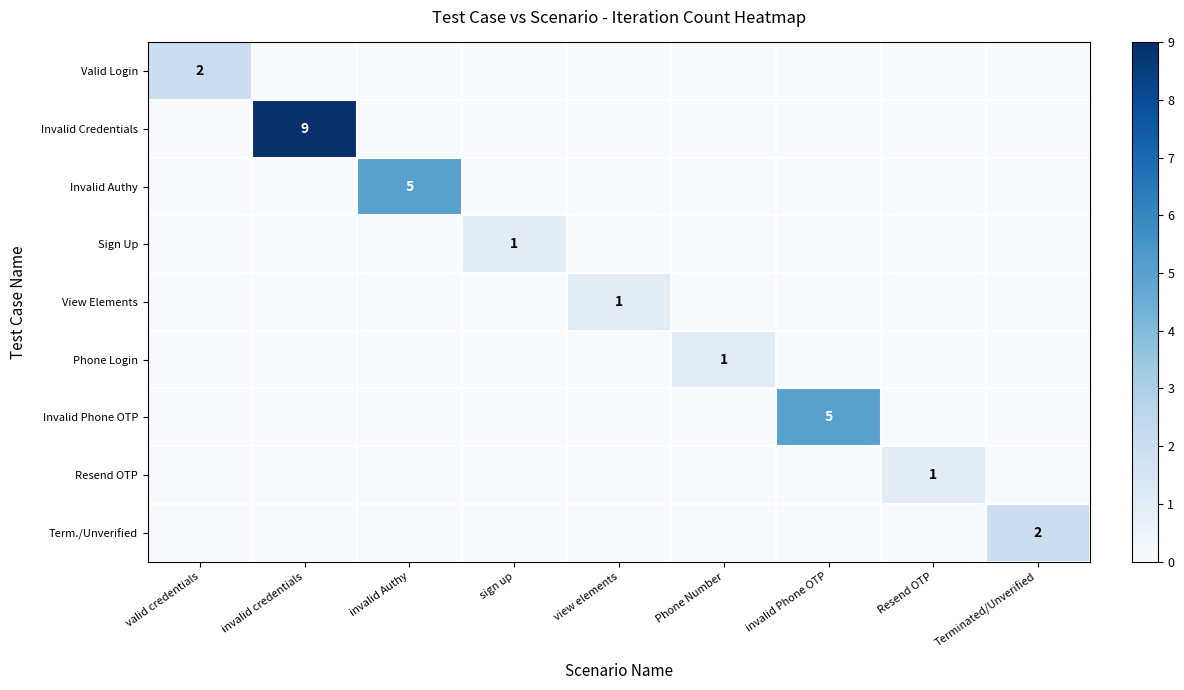

Is the value of Invalid Credentials at invalid credentials greater than the value of Term./Unverified at valid credentials?

Yes